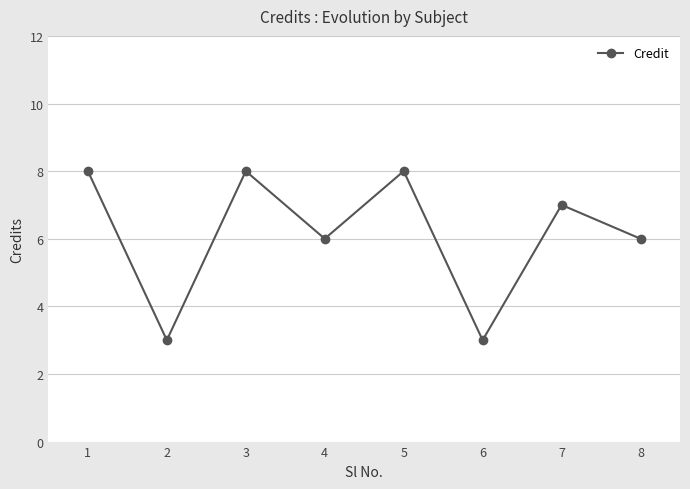

The value at 7 is 3. True or false?

False